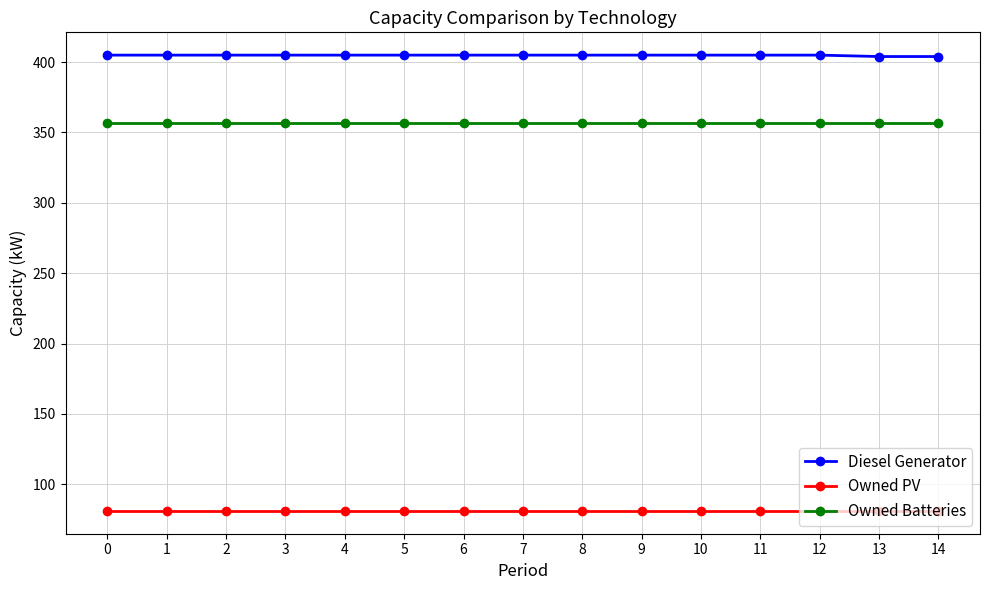

Which series has the largest total across all categories?

Diesel Generator